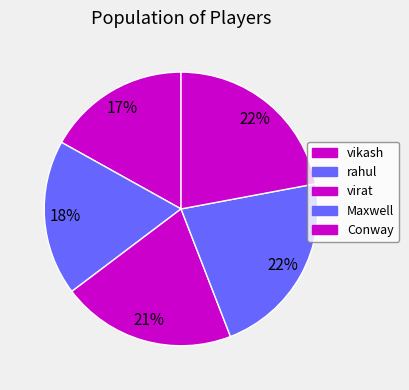

Count the number of slices in the pie.

5